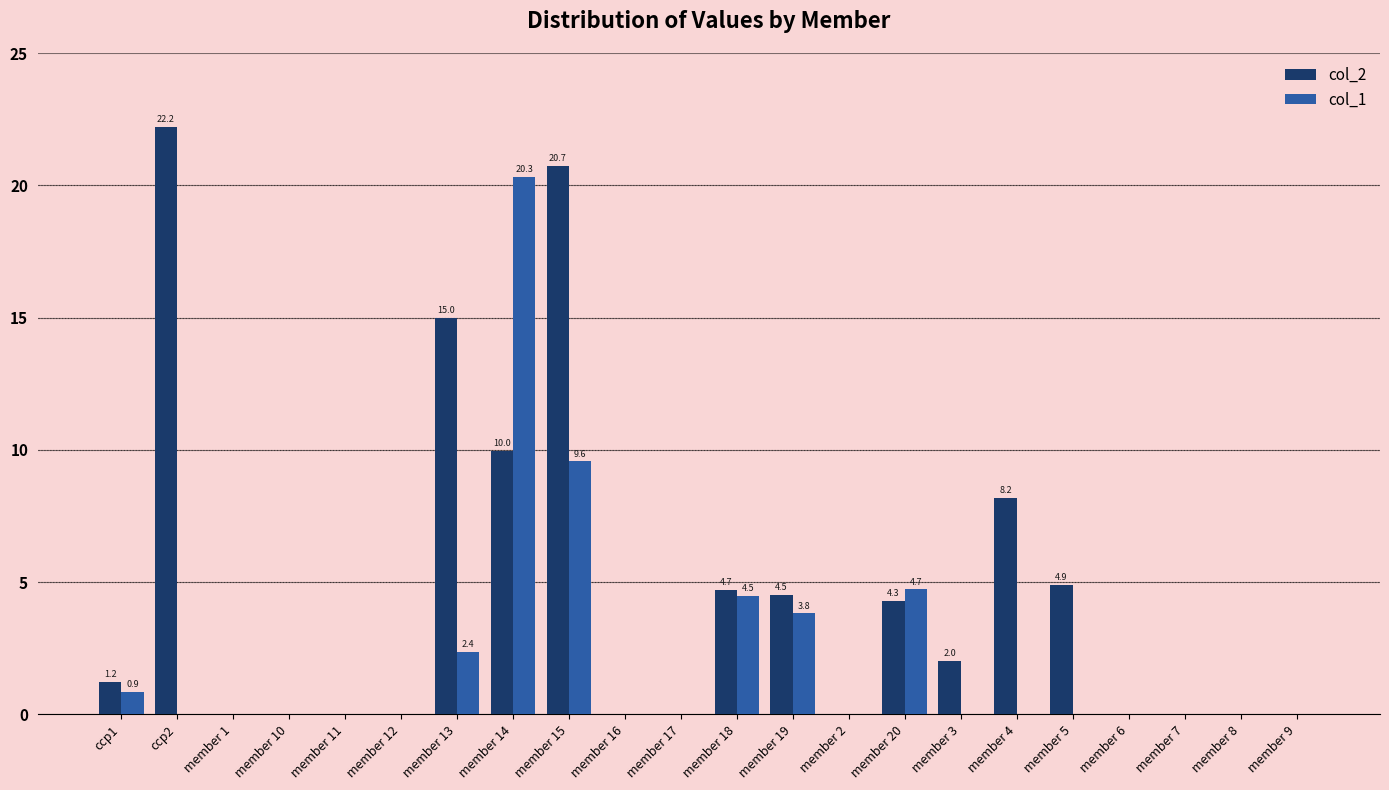

What is the sum of all col_2 values?

97.7